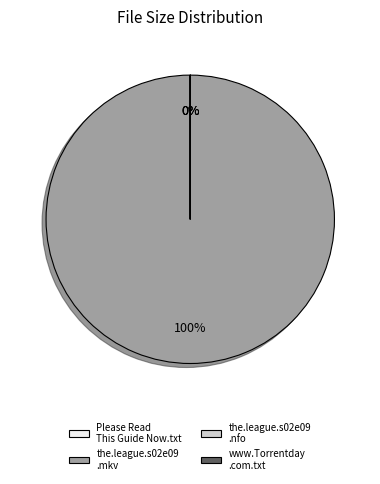

True or false: the.league.s02e09.720p.hdtv.x264-ctu.nfo accounts for 13% of the total.

False